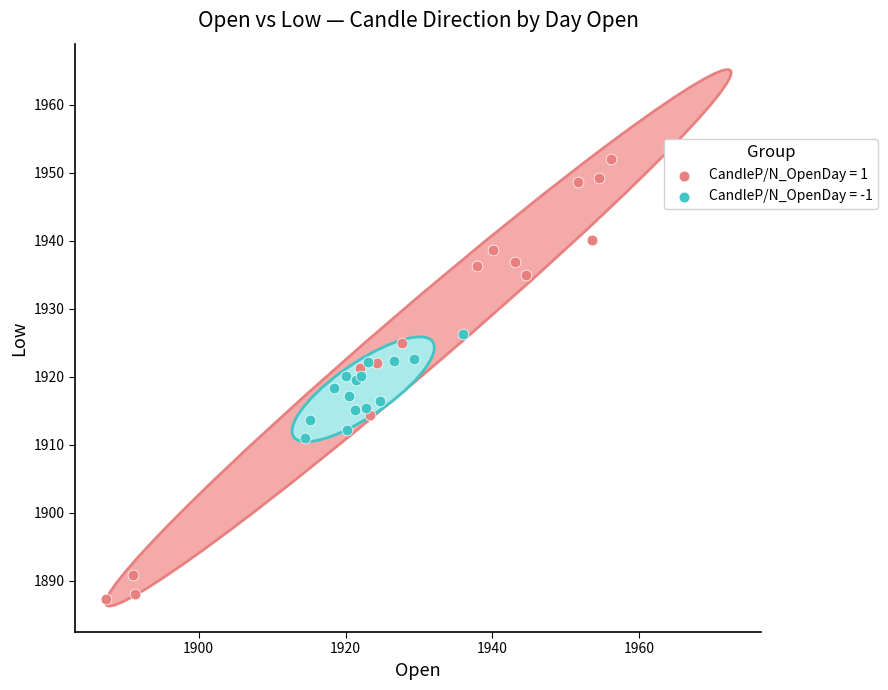

Which series has the widest spread of Y values?

CandleP/N_OpenDay = 1